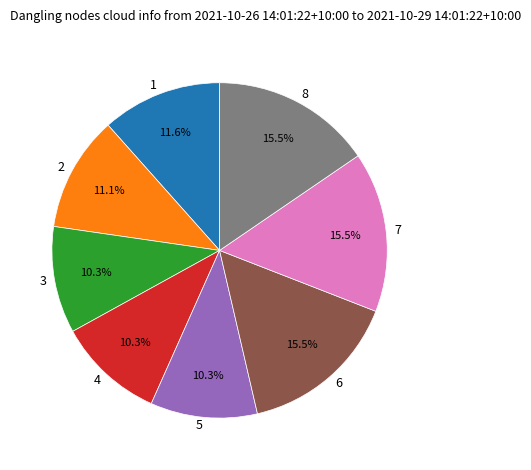

The 1 slice represents 25% of the pie. True or false?

False